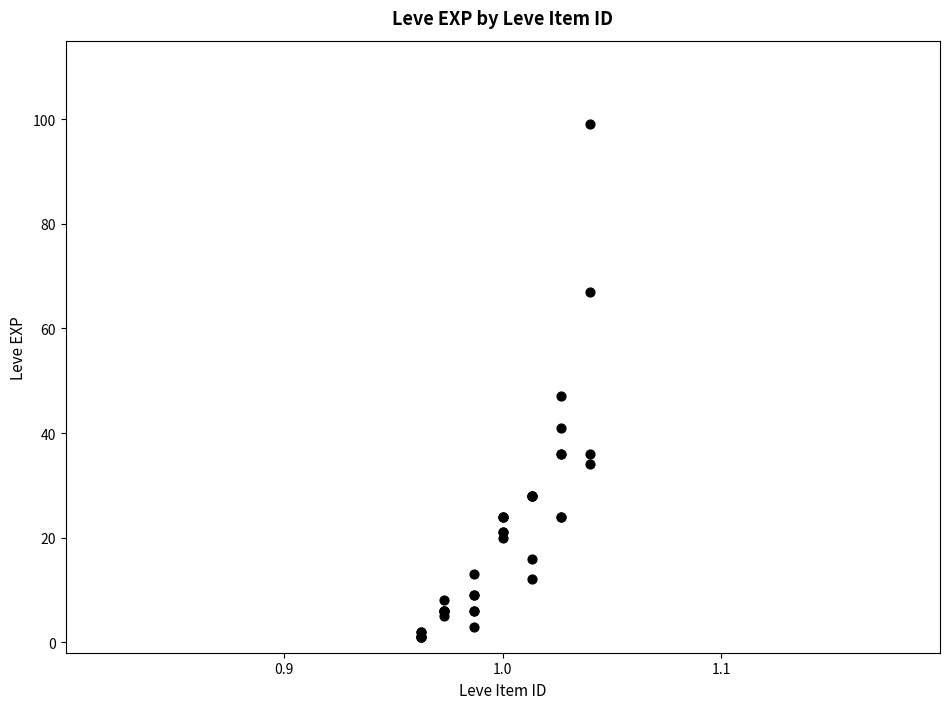

What Y value in the scatter plot is closest to 50?

47